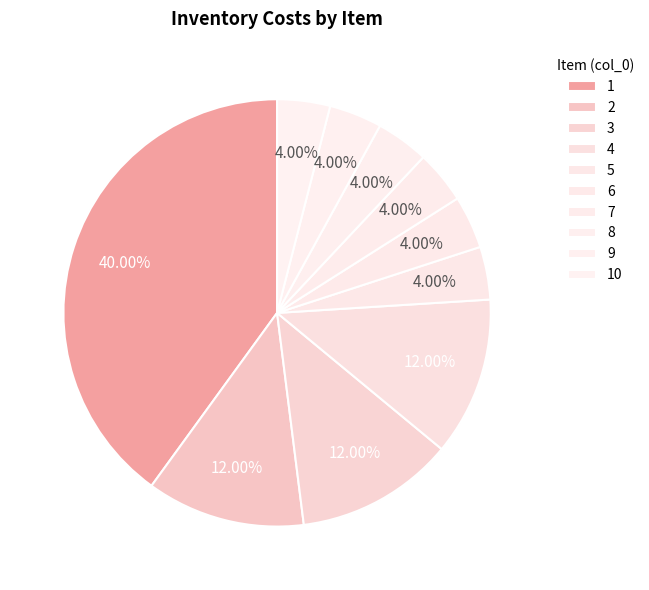

The 8 slice represents 11% of the pie. True or false?

False